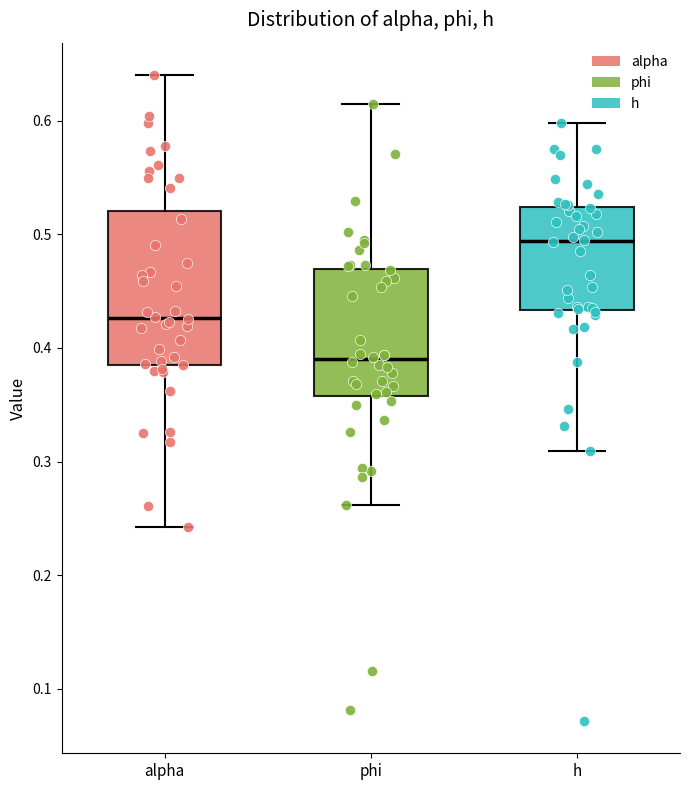

Which box has the highest median line?

h